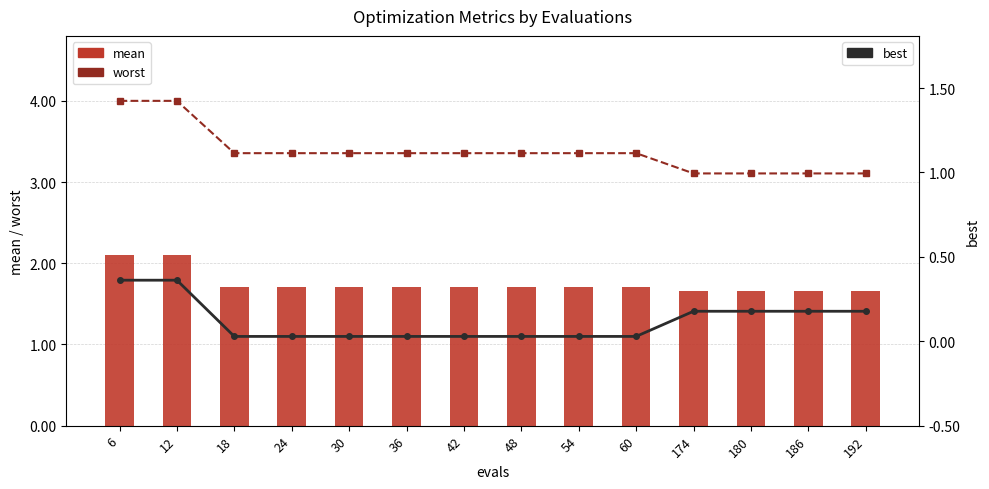

Reading right to left, what are all the values shown in this chart?

worst: 3.1	3.1	3.1	3.1	3.4	3.4	3.4	3.4	3.4	3.4	3.4	3.4	4.0	4.0
mean: 1.7	1.7	1.7	1.7	1.7	1.7	1.7	1.7	1.7	1.7	1.7	1.7	2.1	2.1
best: 0.2	0.2	0.2	0.2	0.0	0.0	0.0	0.0	0.0	0.0	0.0	0.0	0.4	0.4